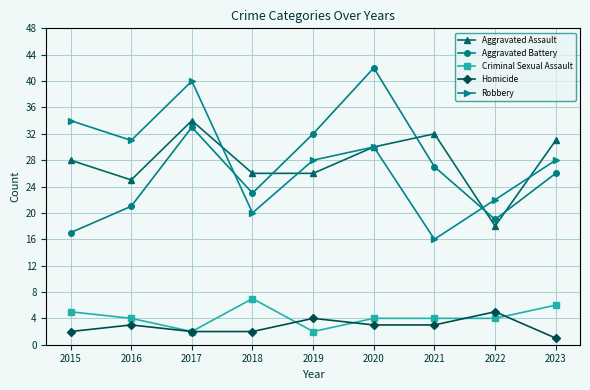

How many data points in Aggravated Battery are less than 26?

4